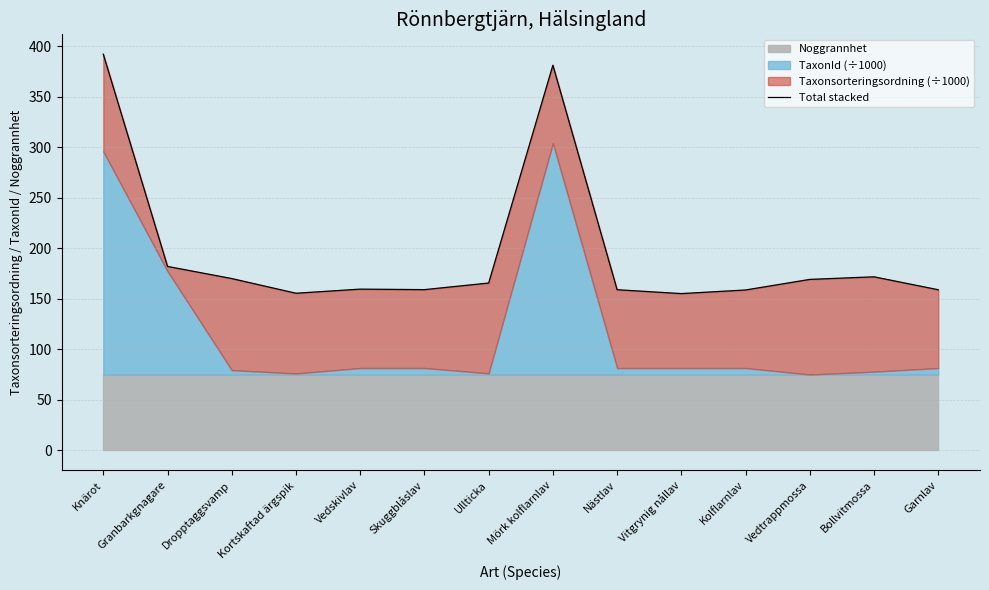

Does the chart have visible grid lines?

Yes